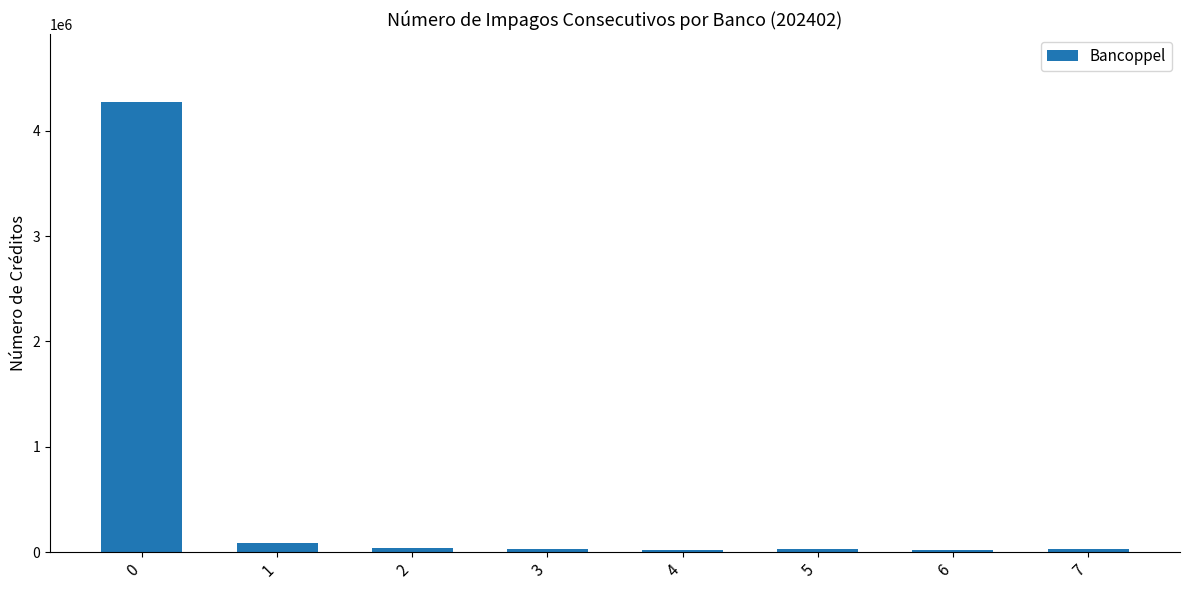

Where is the data nearest to the value 2149790?

1